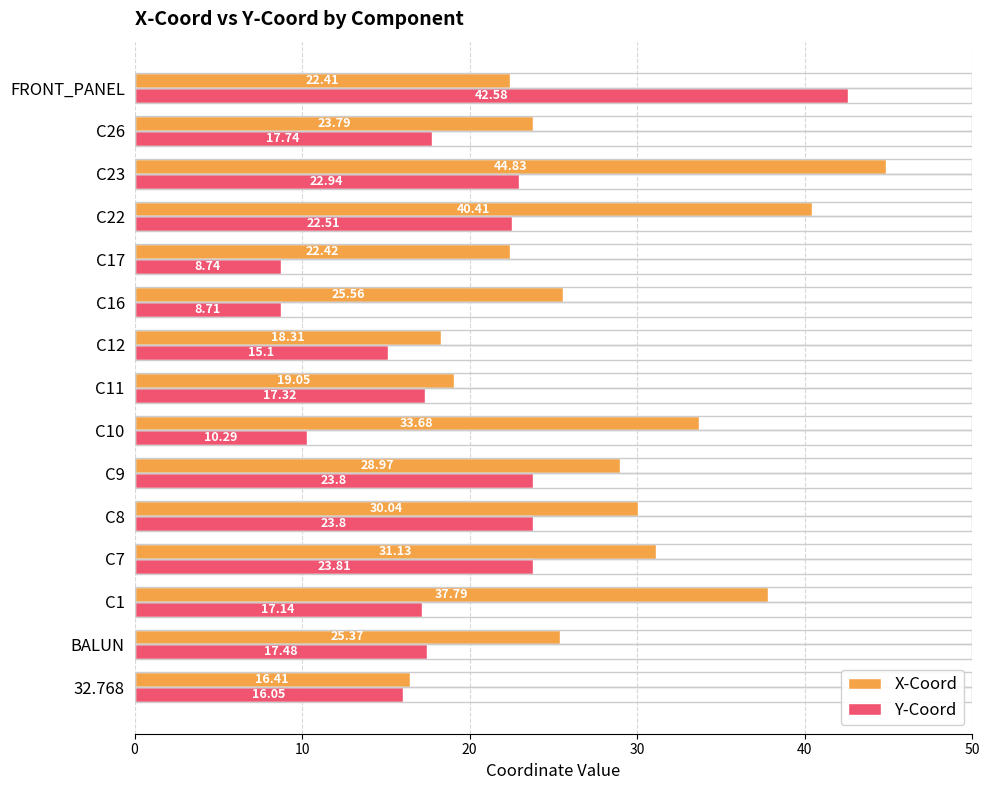

Between C16 and C26, which series saw the biggest shift?

Y-Coord